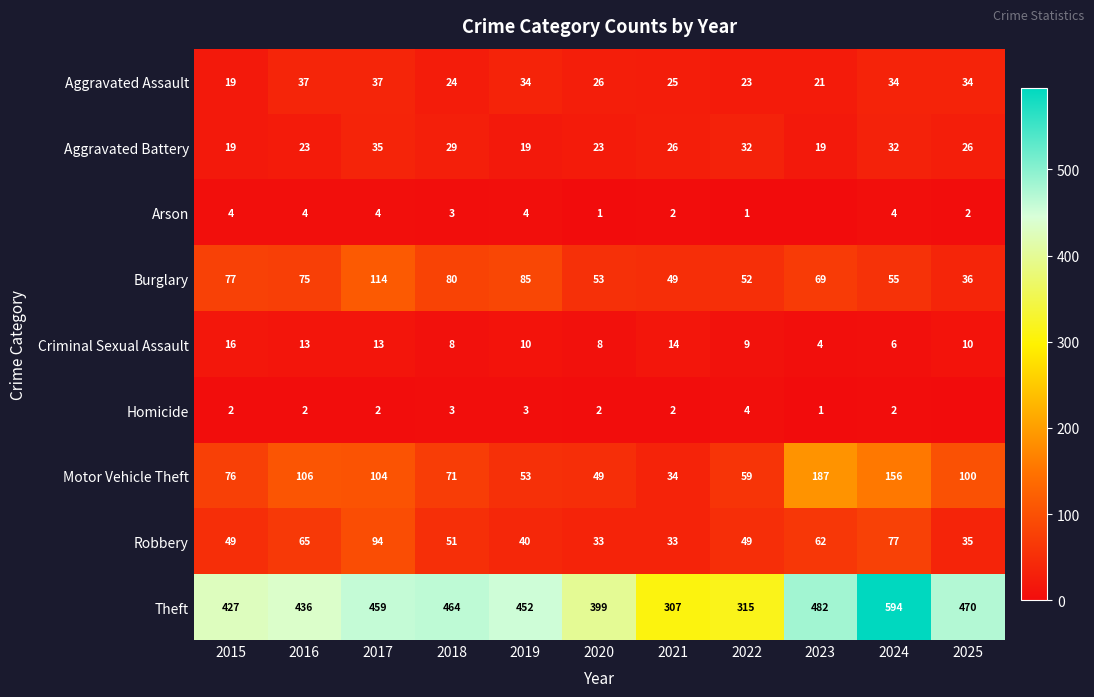

What is the difference between the Burglary values at 2023 and 2022?

17